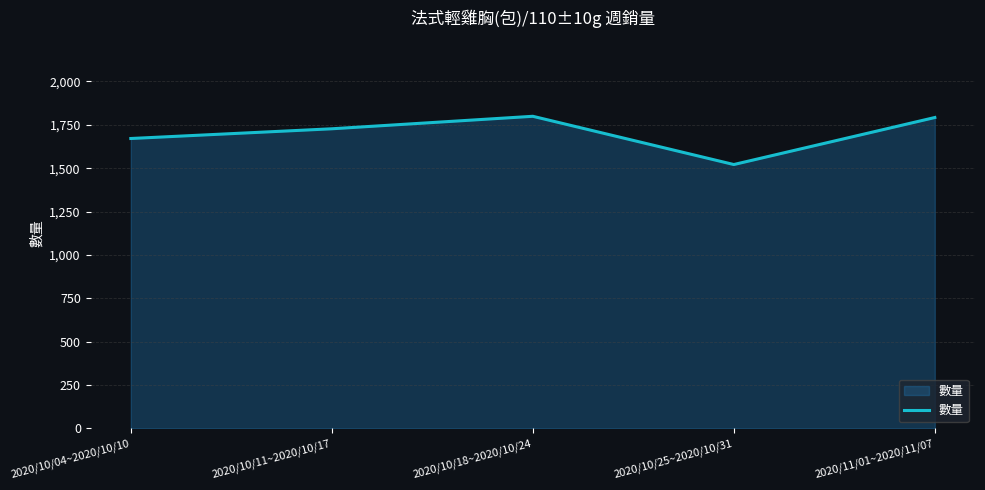

What is the maximum value shown in the chart?

1799